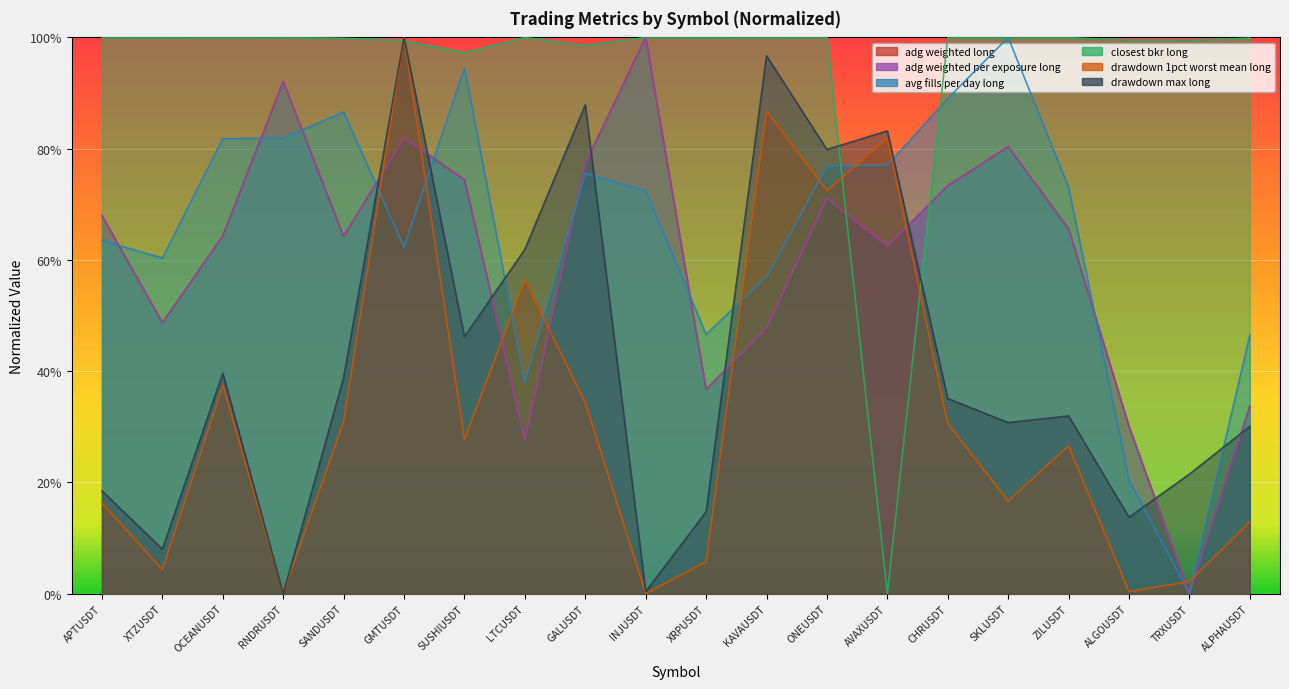

The drawdown_1pct_worst_mean_long series shows 1.3 at KAVAUSDT. True or false?

False